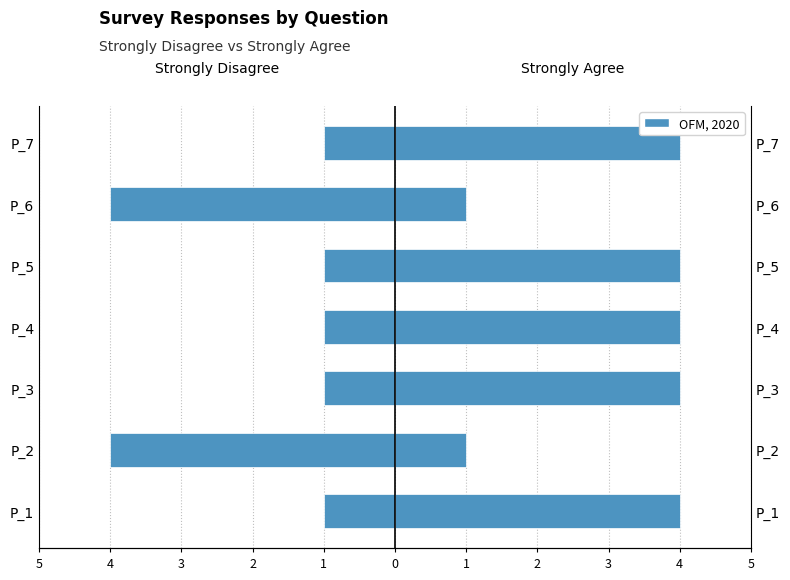

Reading right to left, extract all data points from this chart.

Strongly Disagree: -1	-4	-1	-1	-1	-4	-1
Strongly Agree: 4	1	4	4	4	1	4